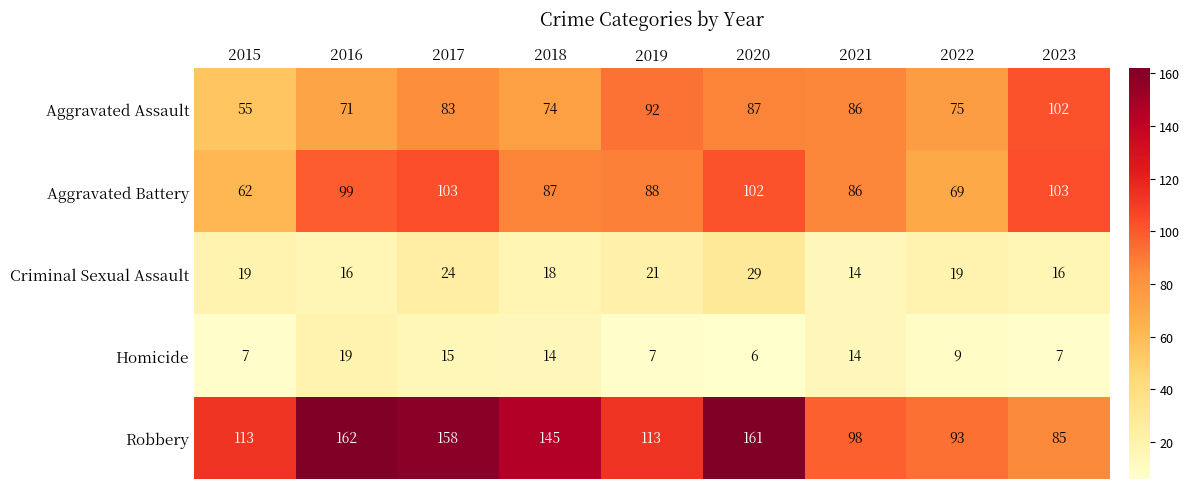

Where does the Aggravated Battery series first go above 88?

2016